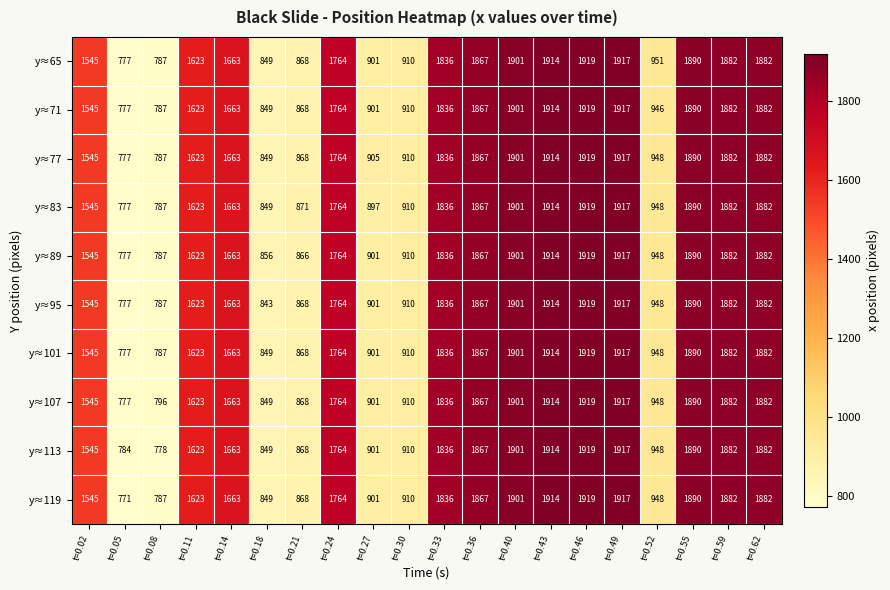

What is the sum of all y≈119 values?

29637